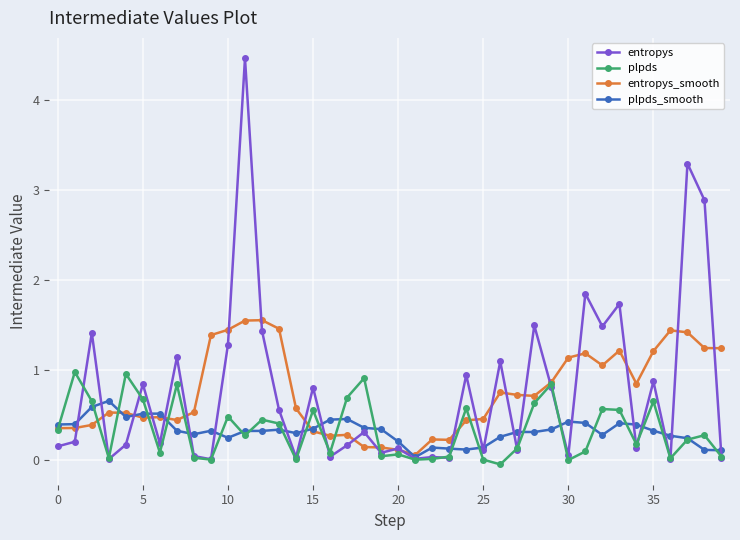

What is the value of the plpds point at the 25th from the left?

0.6